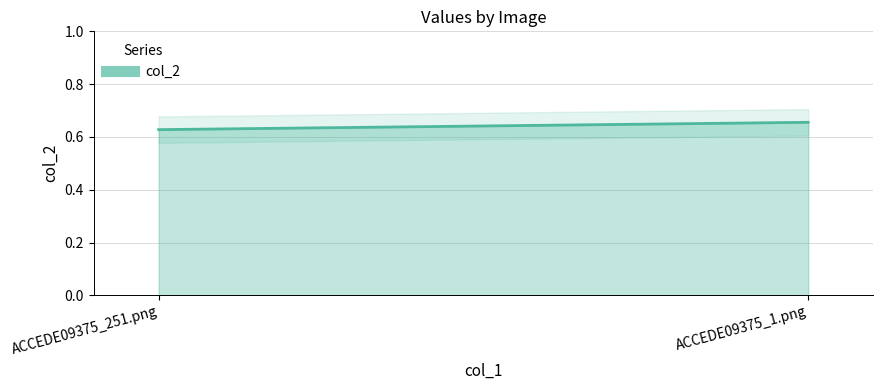

What is the label of the 2nd point from the left?

ACCEDE09375_1.png